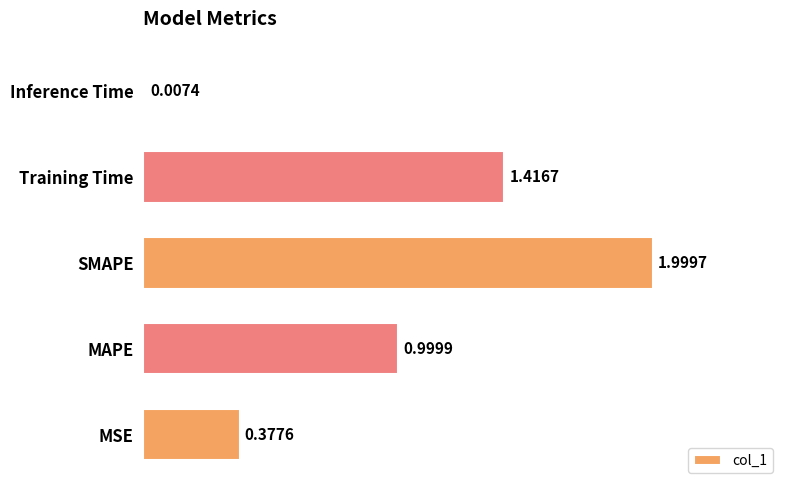

What is the sum of the values at MSE and SMAPE?

2.4